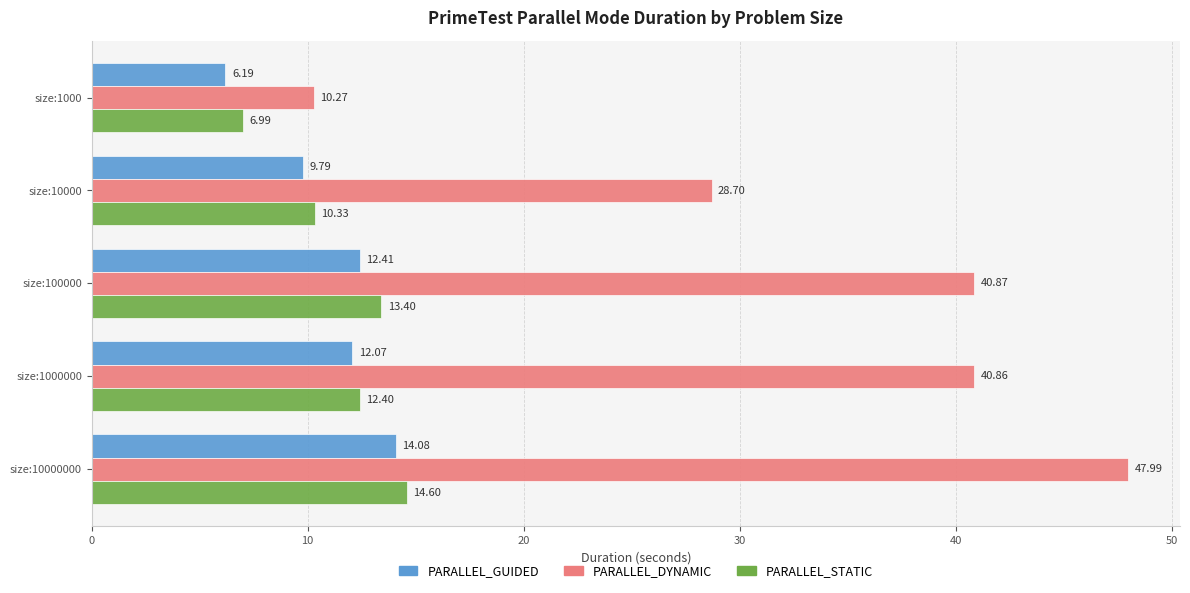

Which series changed the most between size:1000 and size:10000000?

PARALLEL_DYNAMIC